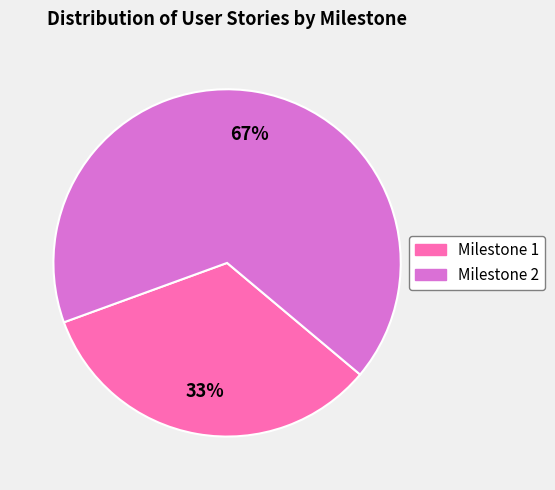

Combined, do Milestone 2 and Milestone 1 account for over 50%?

Yes